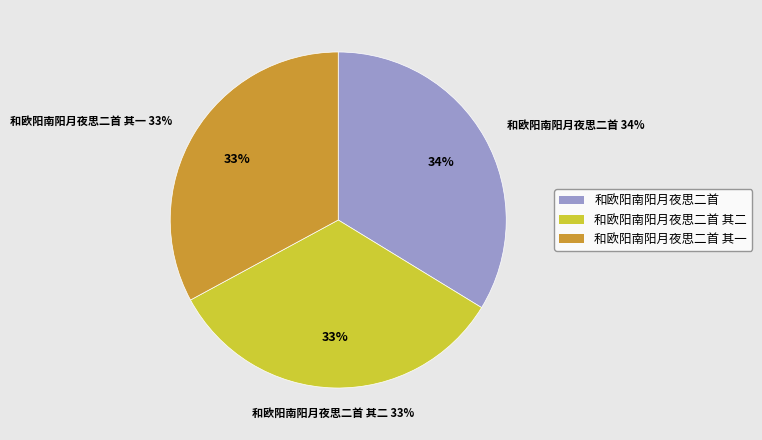

True or false: 和欧阳南阳月夜思二首 其一 accounts for 33% of the total.

True